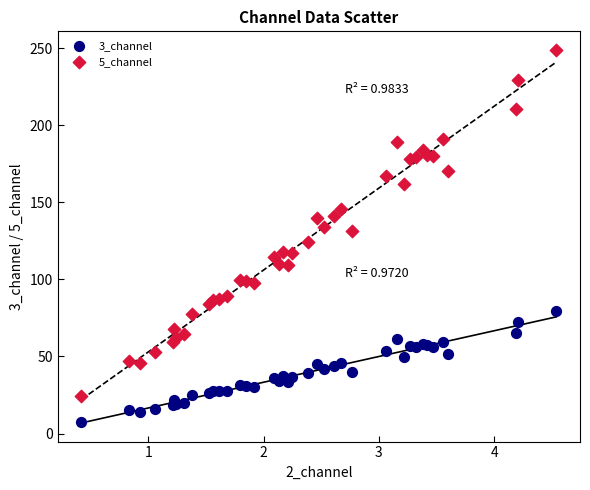

Which series contains the highest Y value?

5_channel